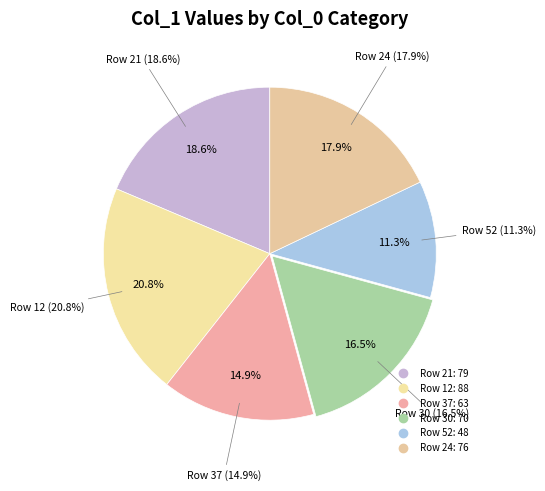

Is there any slice that represents more than half of the pie?

No